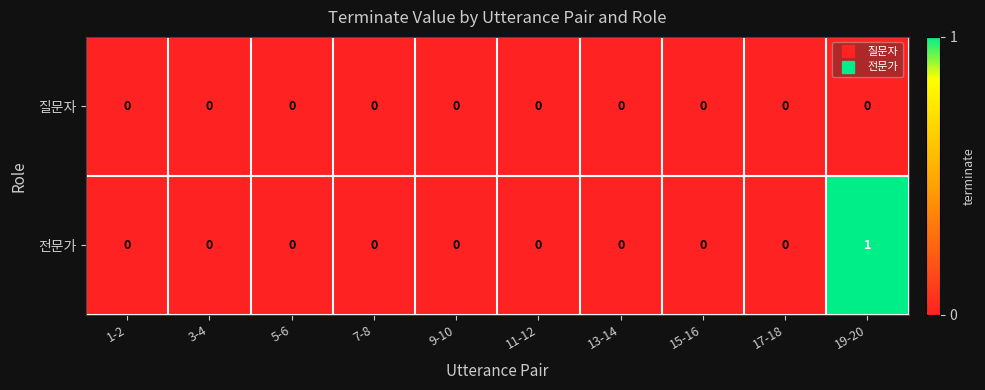

List the series in order of their peak value, lowest first.

질문자, 전문가